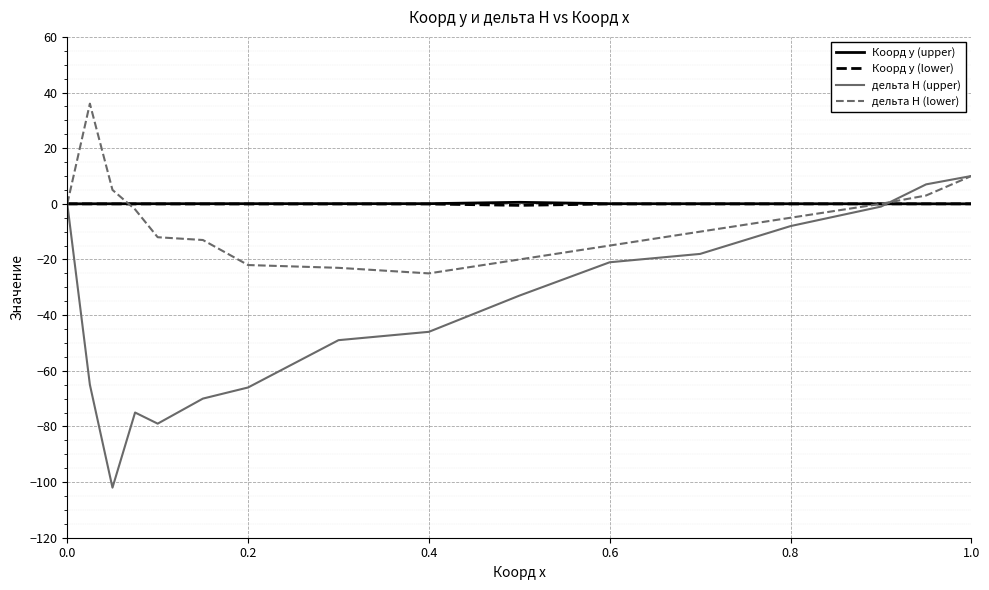

What are all the series names shown in the legend?

Коорд y (upper), Коорд y (lower), дельта H (upper), дельта H (lower)